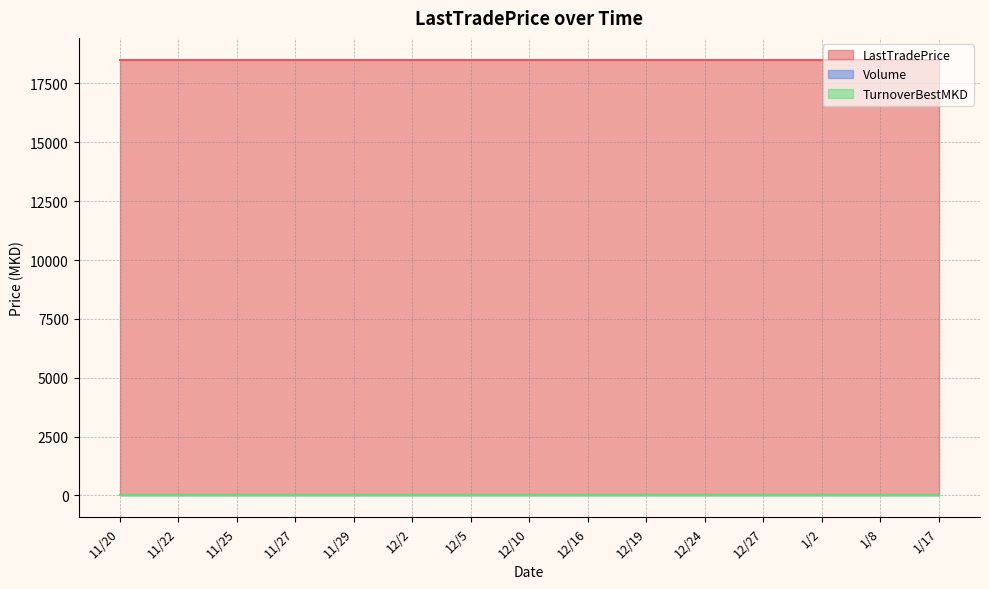

What is the label of the 12th point from the right?

11/27